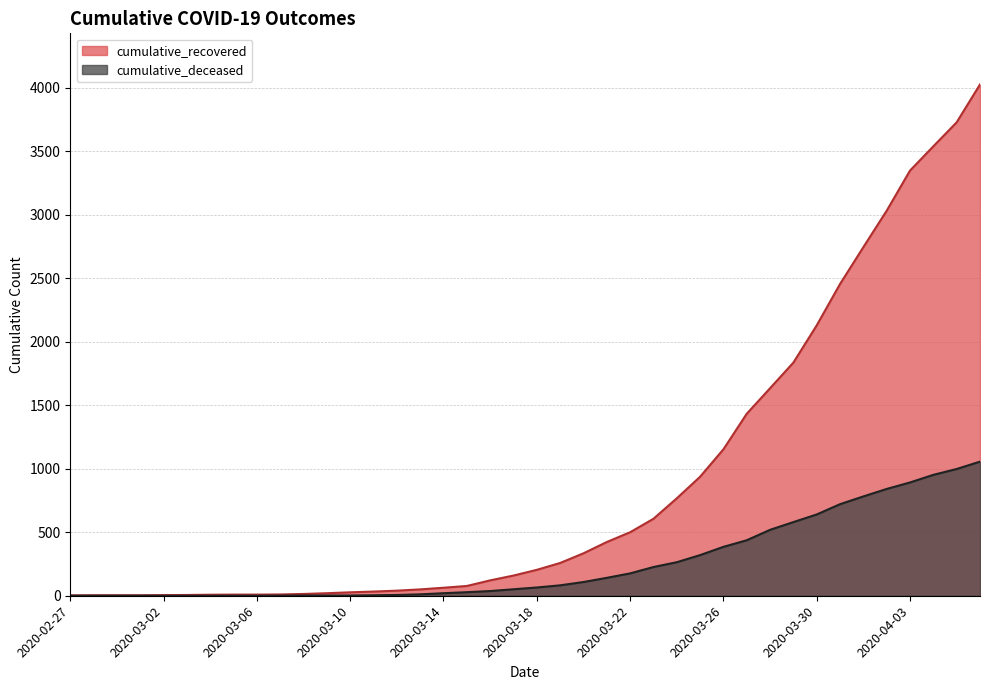

True or false: cumulative_recovered has more than 1 points higher than both neighbors.

False